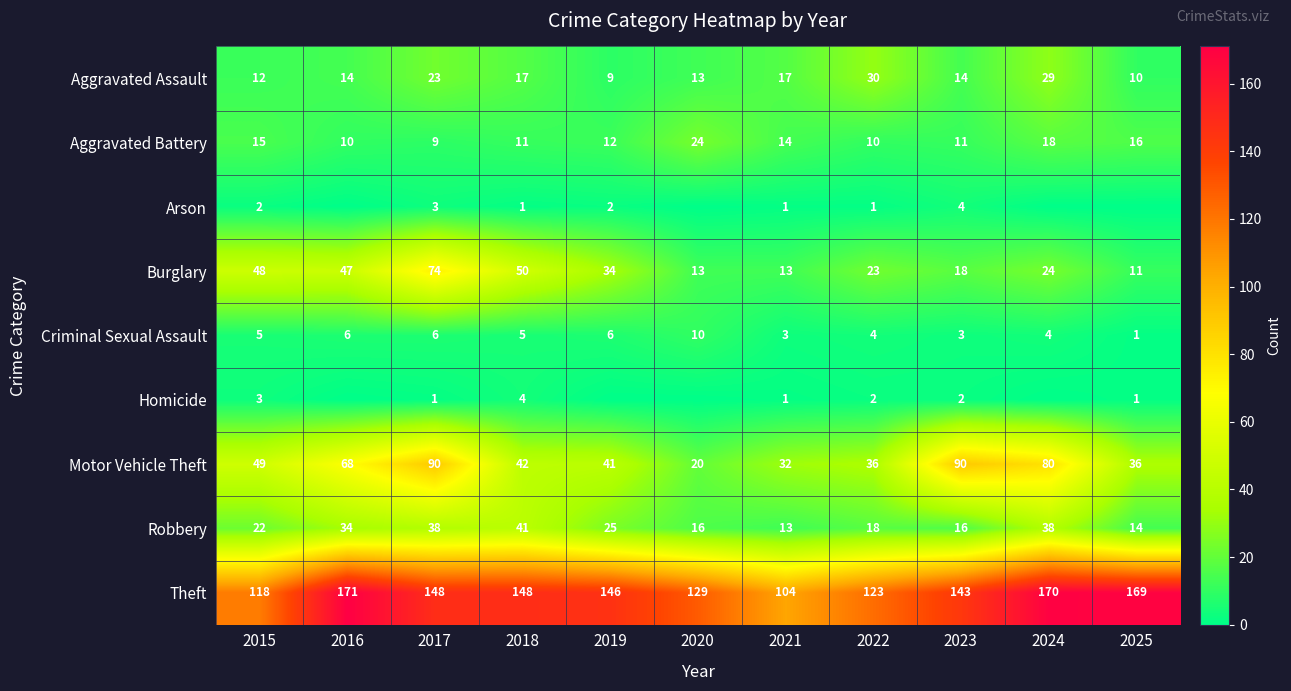

What is the difference between the highest and lowest values at 2022?

122